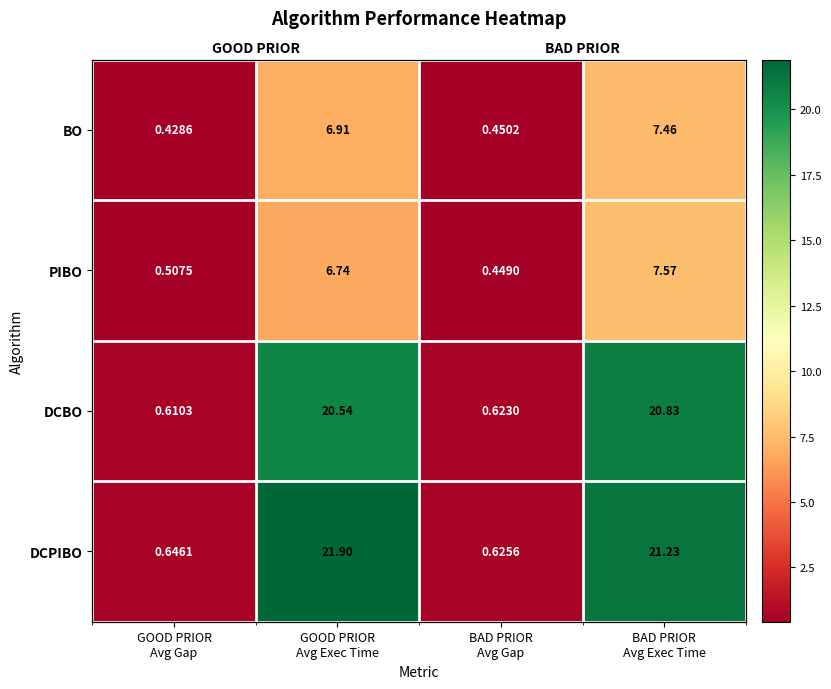

Is the value of DCBO at GOOD PRIOR Avg Gap greater than the value of PIBO at GOOD PRIOR Avg Gap?

Yes